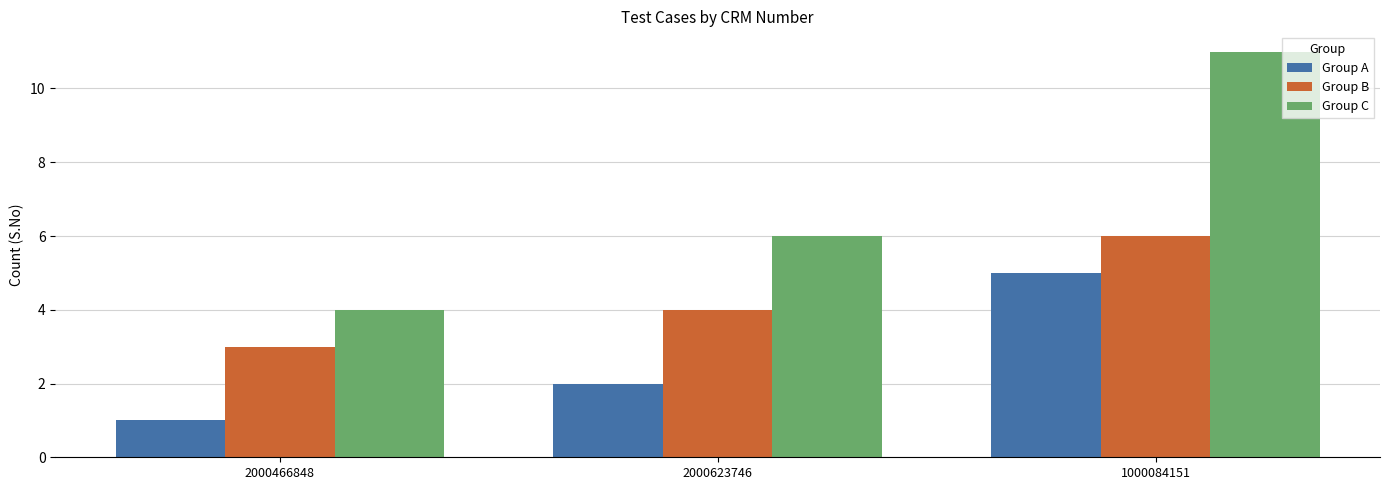

True or false: Group C has a value of 4 at 2000466848.

True